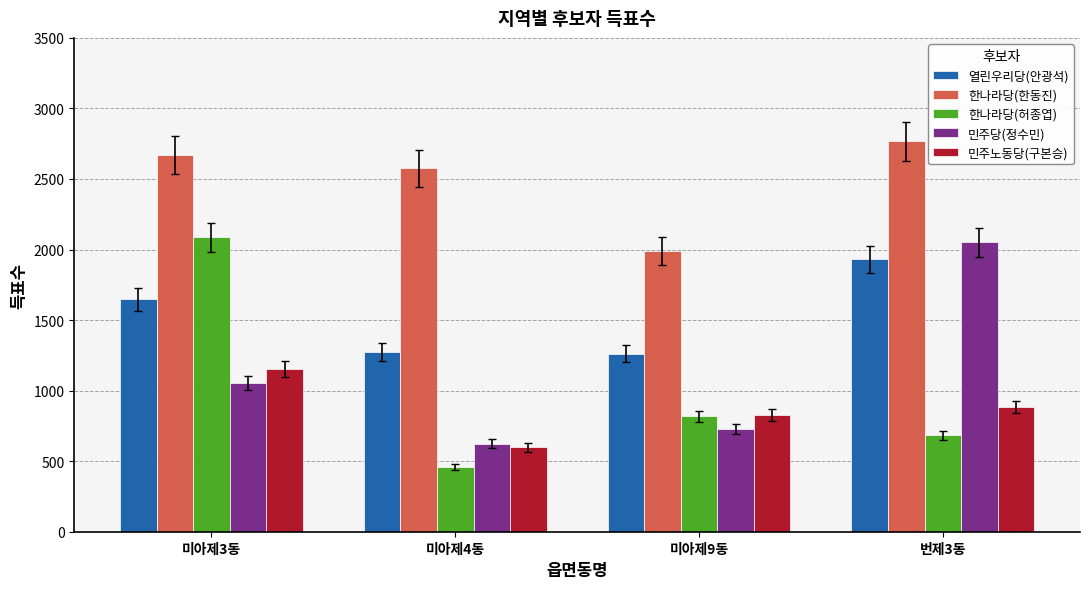

What position from the left is 미아제4동?

2